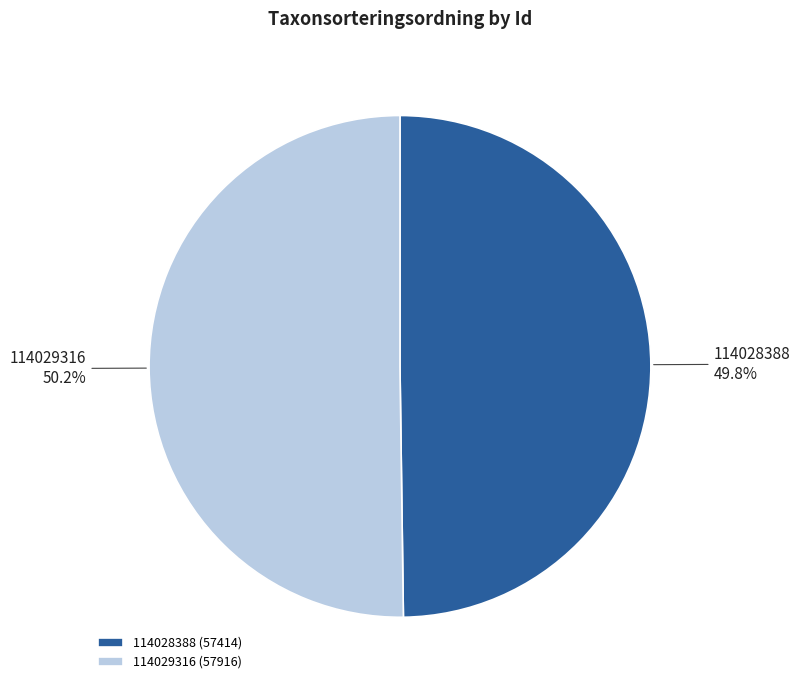

Count the number of slices in the pie.

2